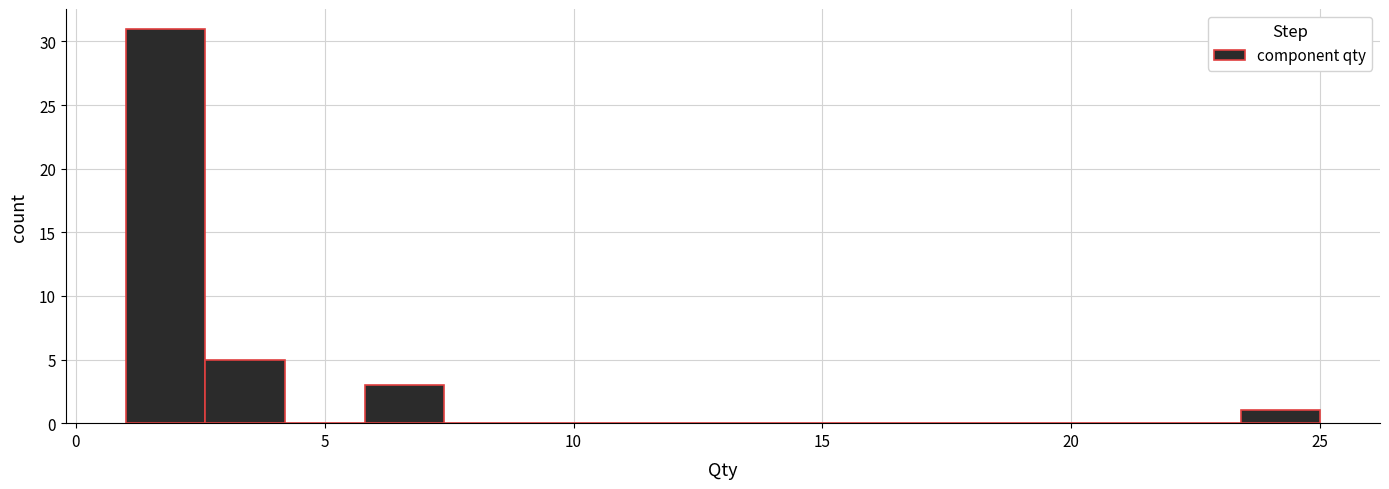

Read against the x-axis, roughly where is the centre of the tallest bar?

2.0